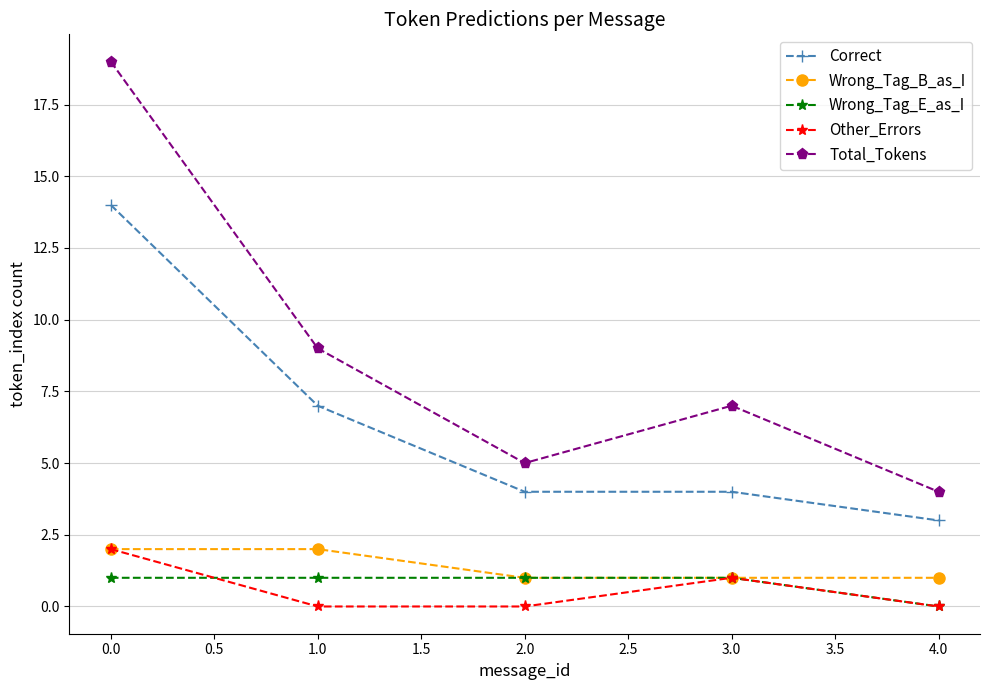

Reading left to right, what are all the values shown in this chart?

Correct: 14	7	4	4	3
Wrong_Tag_B_as_I: 2	2	1	1	1
Wrong_Tag_E_as_I: 1	1	1	1	0
Other_Errors: 2	0	0	1	0
Total_Tokens: 19	9	5	7	4